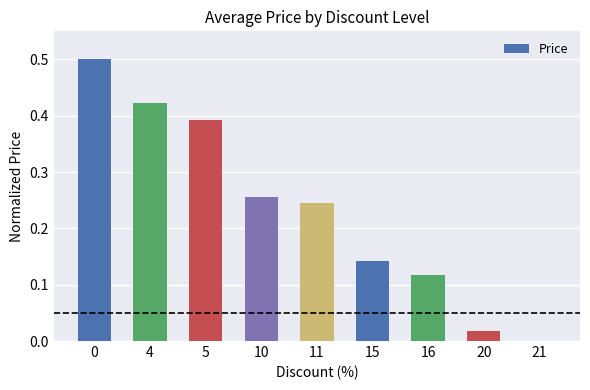

The value at 0 is 0.5. True or false?

True